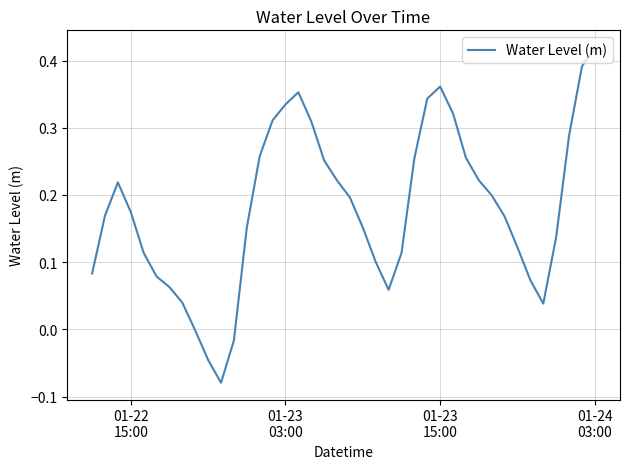

What is the difference between the maximum and minimum values?

0.5